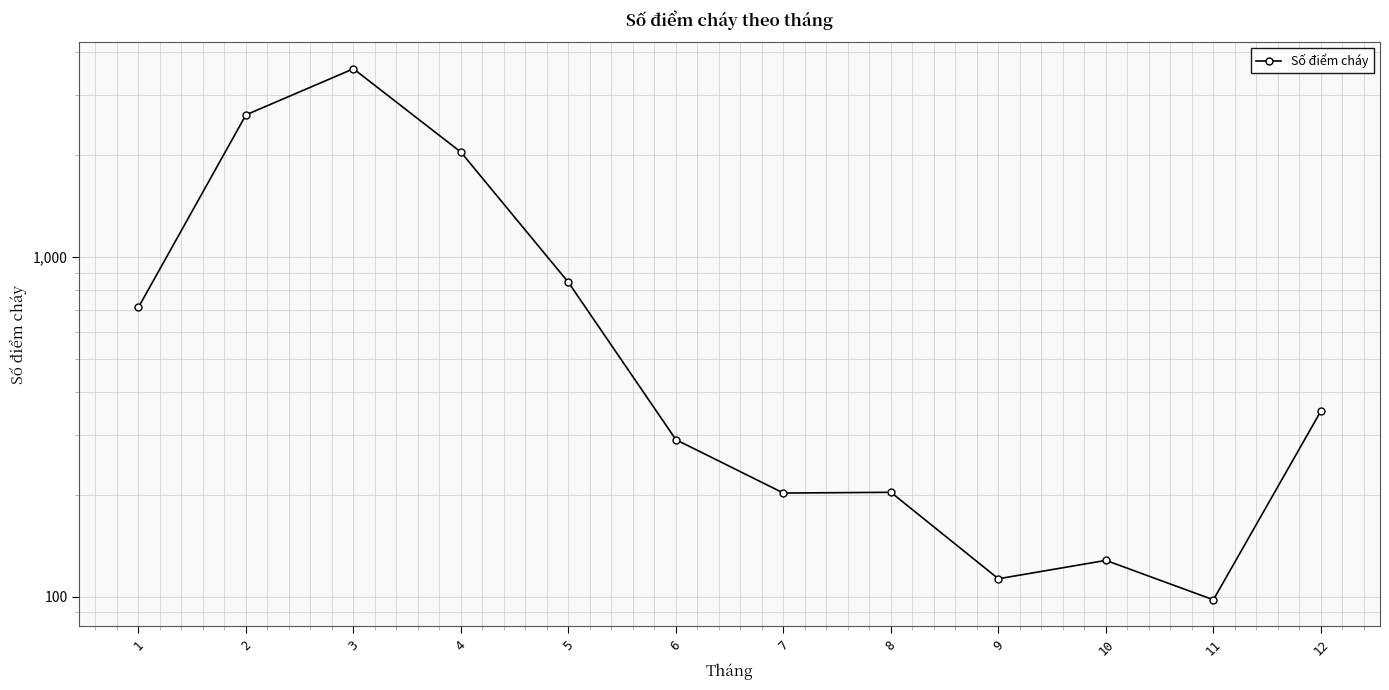

How many interior local valleys (lower than both neighbors) does the data have?

3